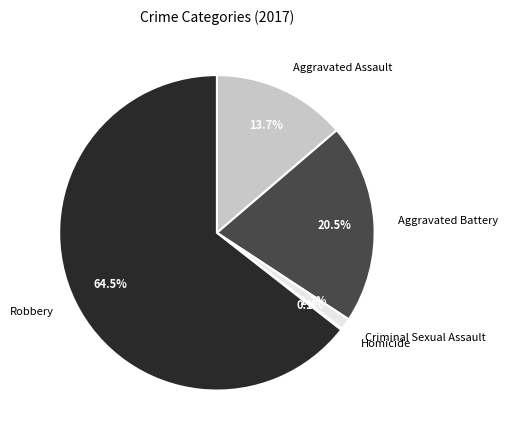

Which has a higher value, Aggravated Battery or Robbery?

Robbery